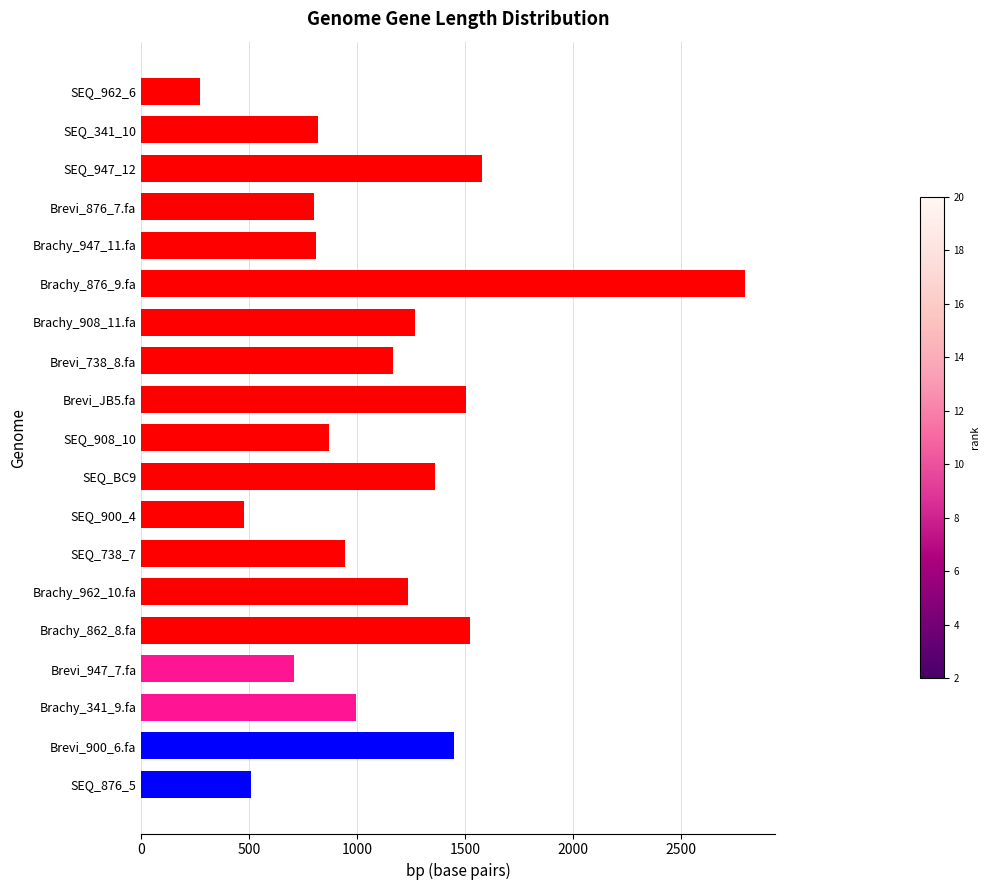

At which category does the chart reach its minimum across all series?

SEQ_962_6